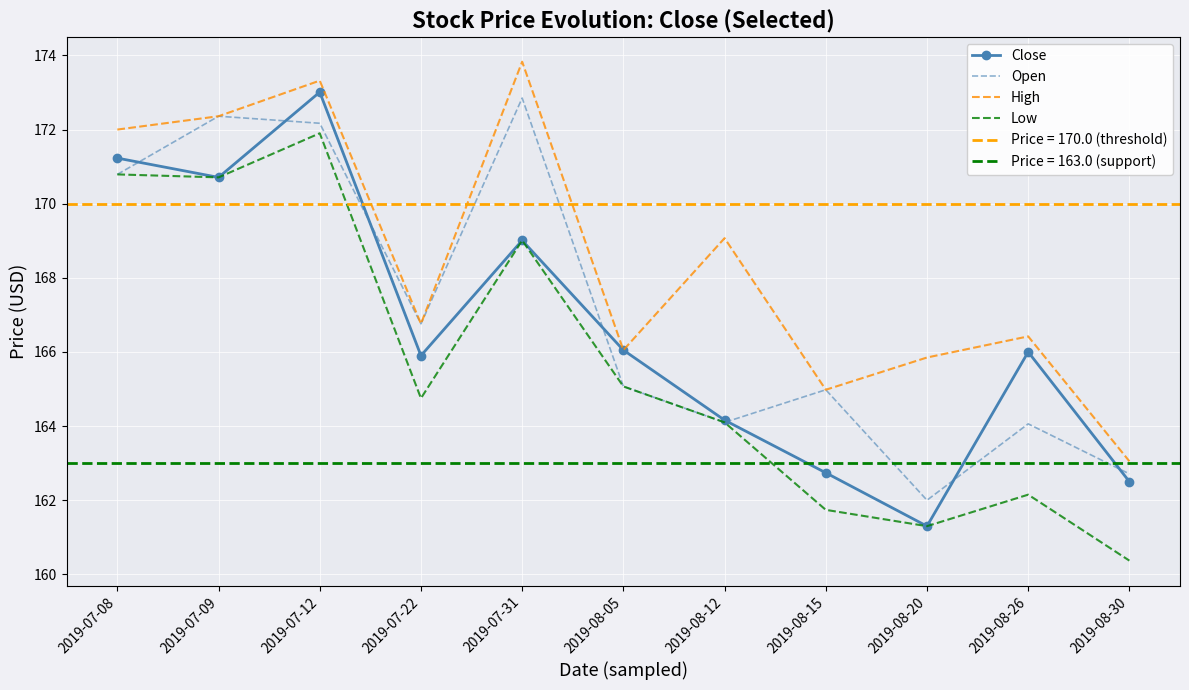

Rank the categories by Low value from lowest to highest.

2019-08-30, 2019-08-20, 2019-08-15, 2019-08-26, 2019-08-12, 2019-07-22, 2019-08-05, 2019-07-31, 2019-07-09, 2019-07-08, 2019-07-12